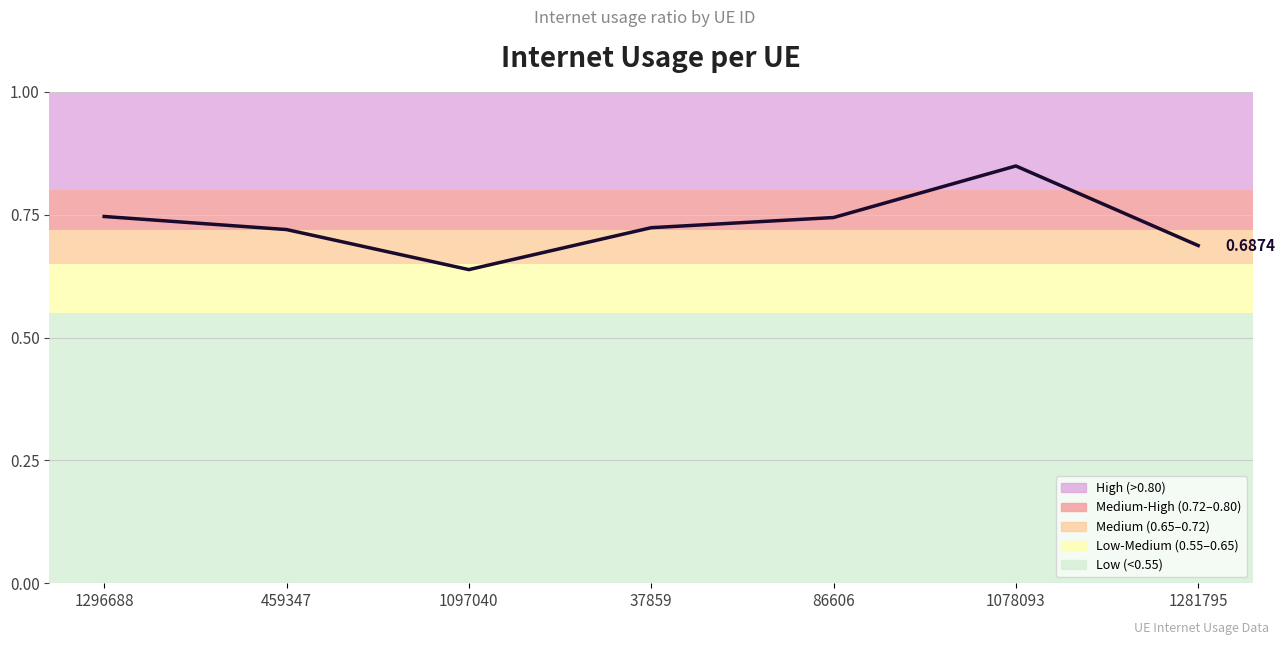

Between 1281795 and 459347, which is larger?

459347